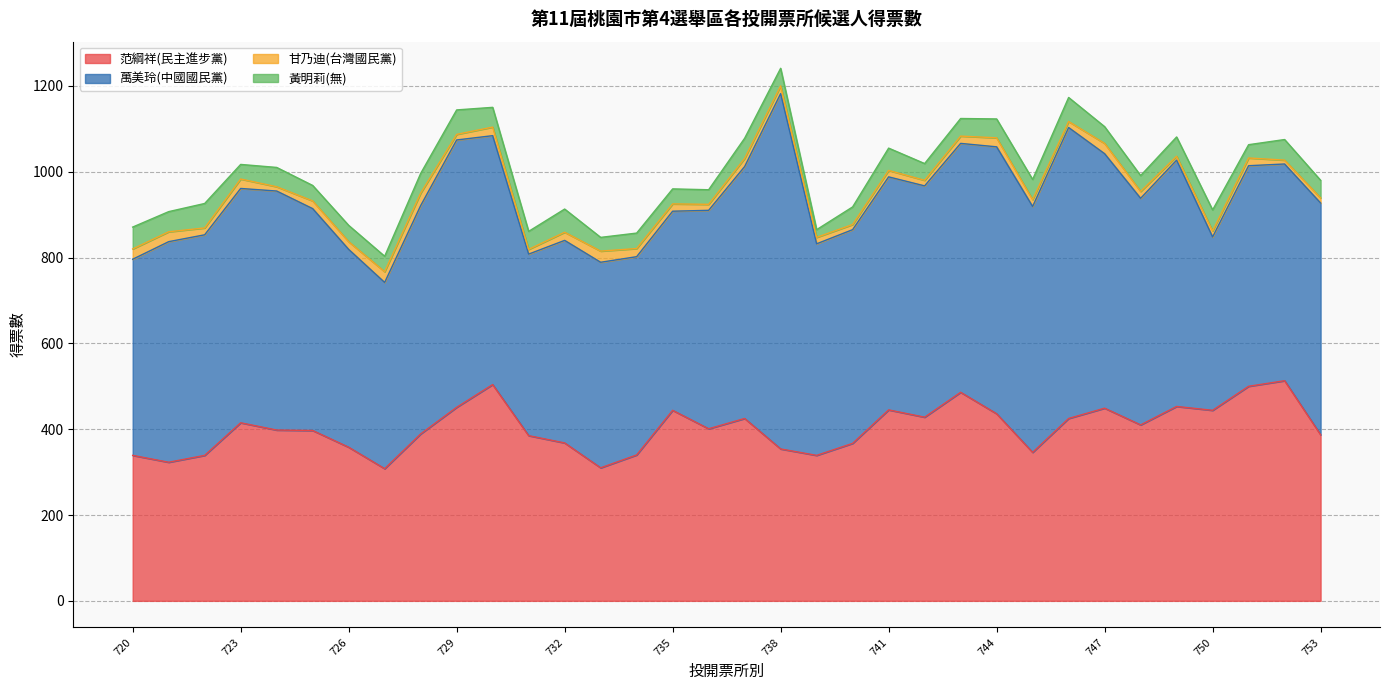

At which category is the sum across all series the highest?

738